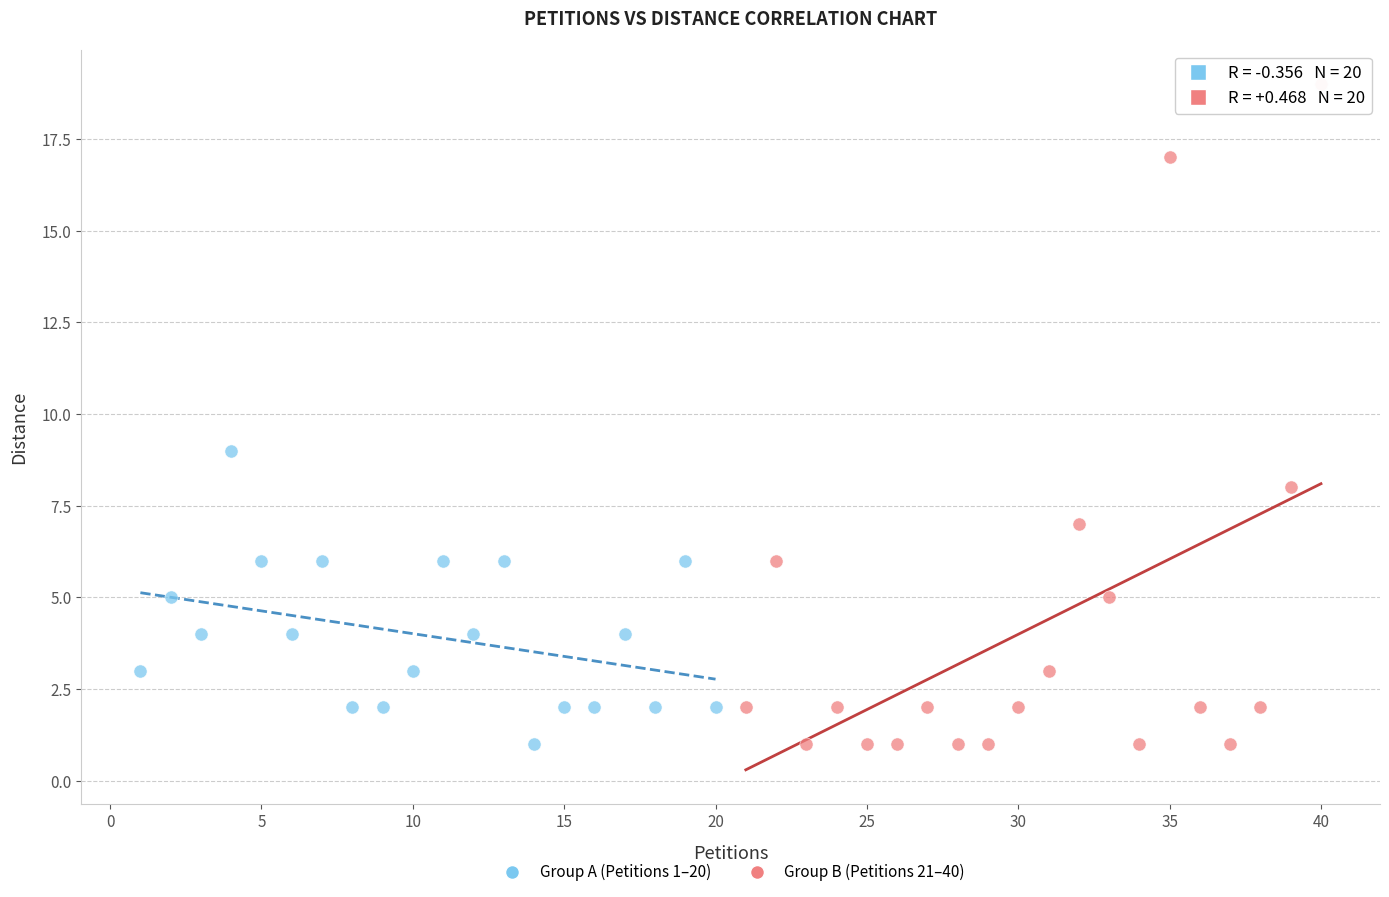

Which series has the largest Y range (max minus min)?

Group B (Petitions 21–40)